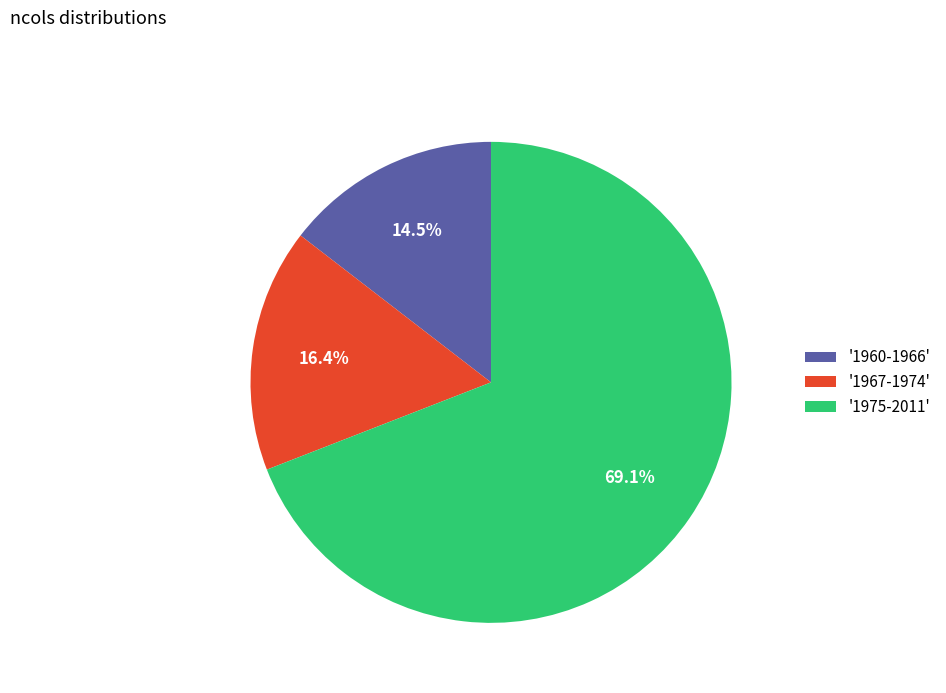

Which has a higher value, '1967-1974' or '1960-1966'?

'1967-1974'